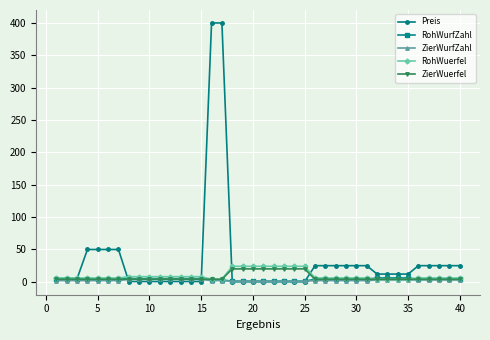

Which series has the largest total across all categories?

Preis